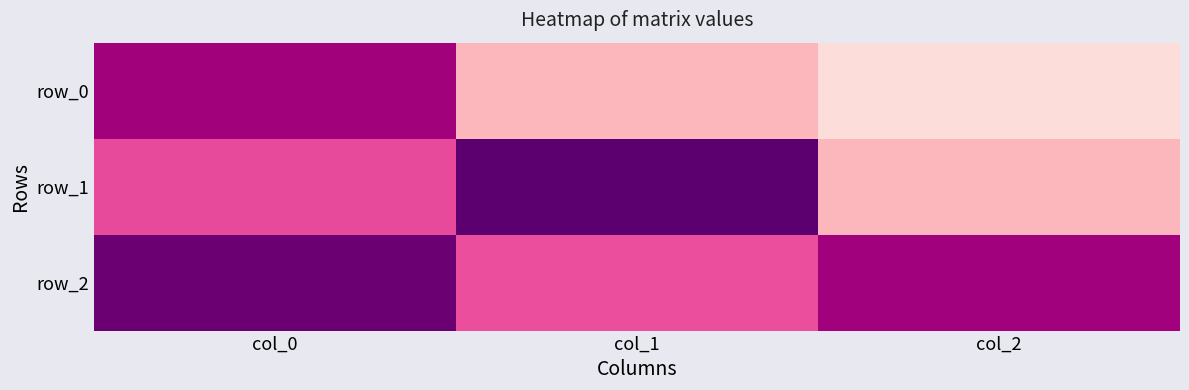

Which category has the lowest value in the row_1 series?

col_2